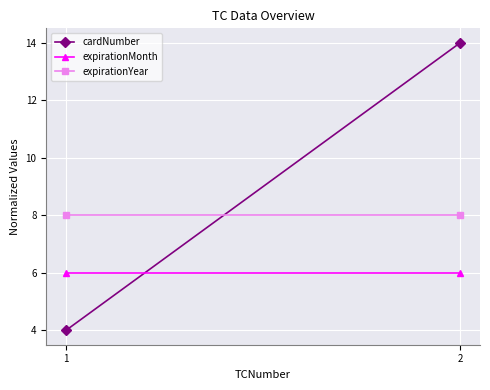

Is it true that expirationYear equals 5 at 2?

False